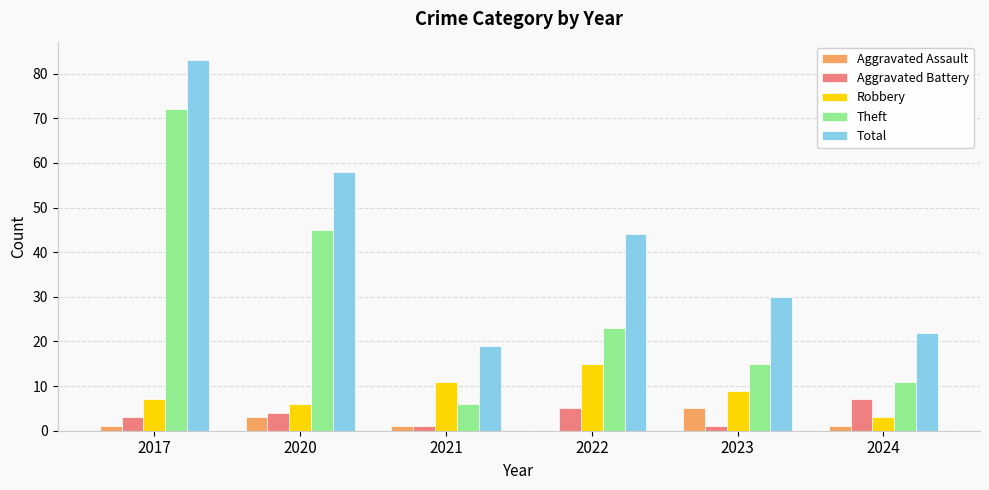

Reading left to right, what are all the values shown in this chart?

Aggravated Assault: 2017=1	2020=3	2021=1	2022=0	2023=5	2024=1
Aggravated Battery: 2017=3	2020=4	2021=1	2022=5	2023=1	2024=7
Robbery: 2017=7	2020=6	2021=11	2022=15	2023=9	2024=3
Theft: 2017=72	2020=45	2021=6	2022=23	2023=15	2024=11
Total: 2017=83	2020=58	2021=19	2022=44	2023=30	2024=22